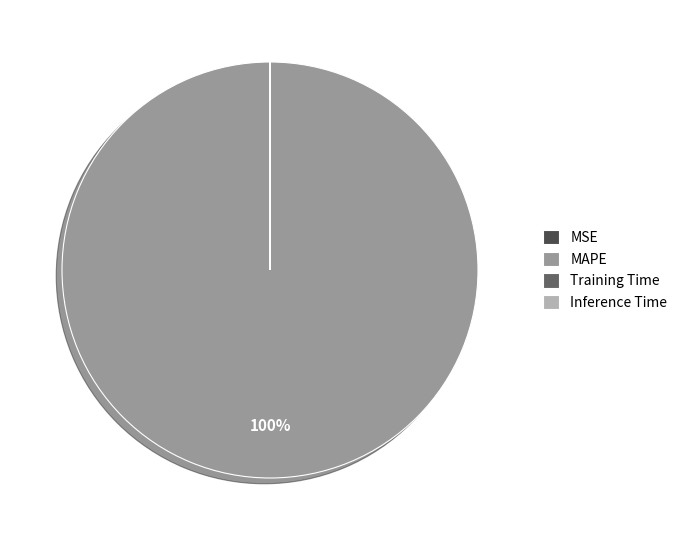

To the nearest percent, what percentage of the pie is MAPE?

100%